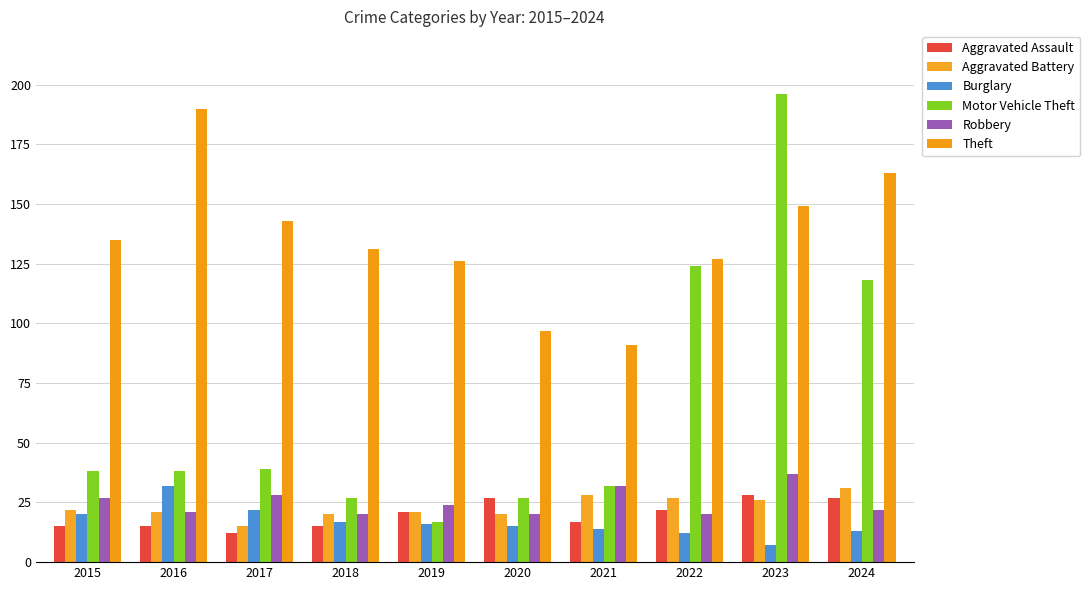

At how many categories does at least one series exceed 104?

8